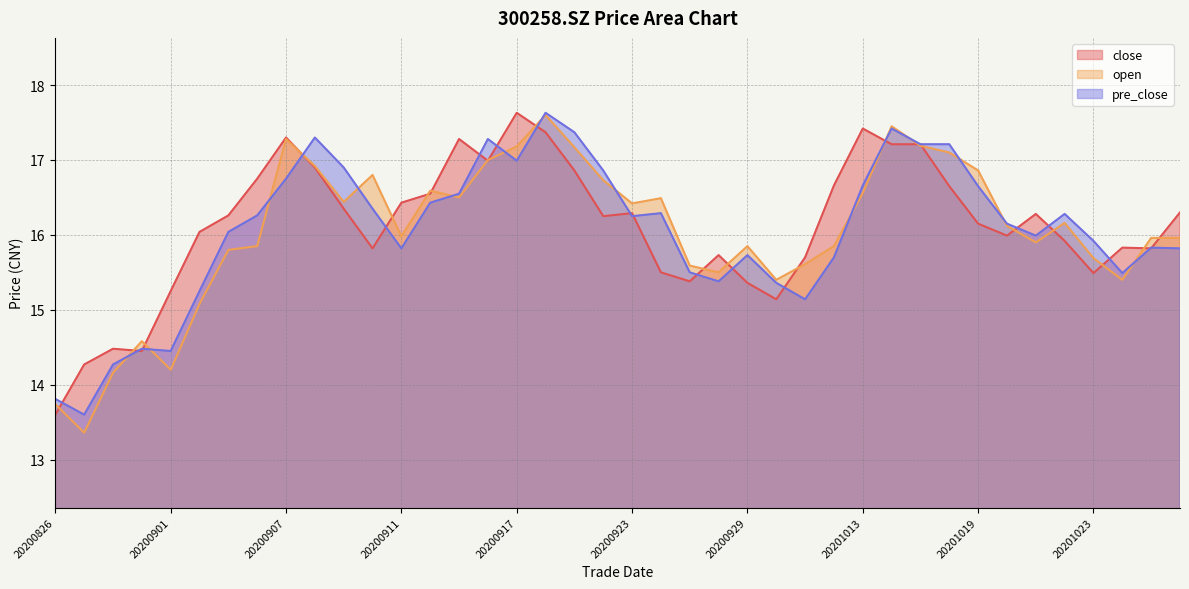

At which category does pre_close reach its first local peak?

20200831